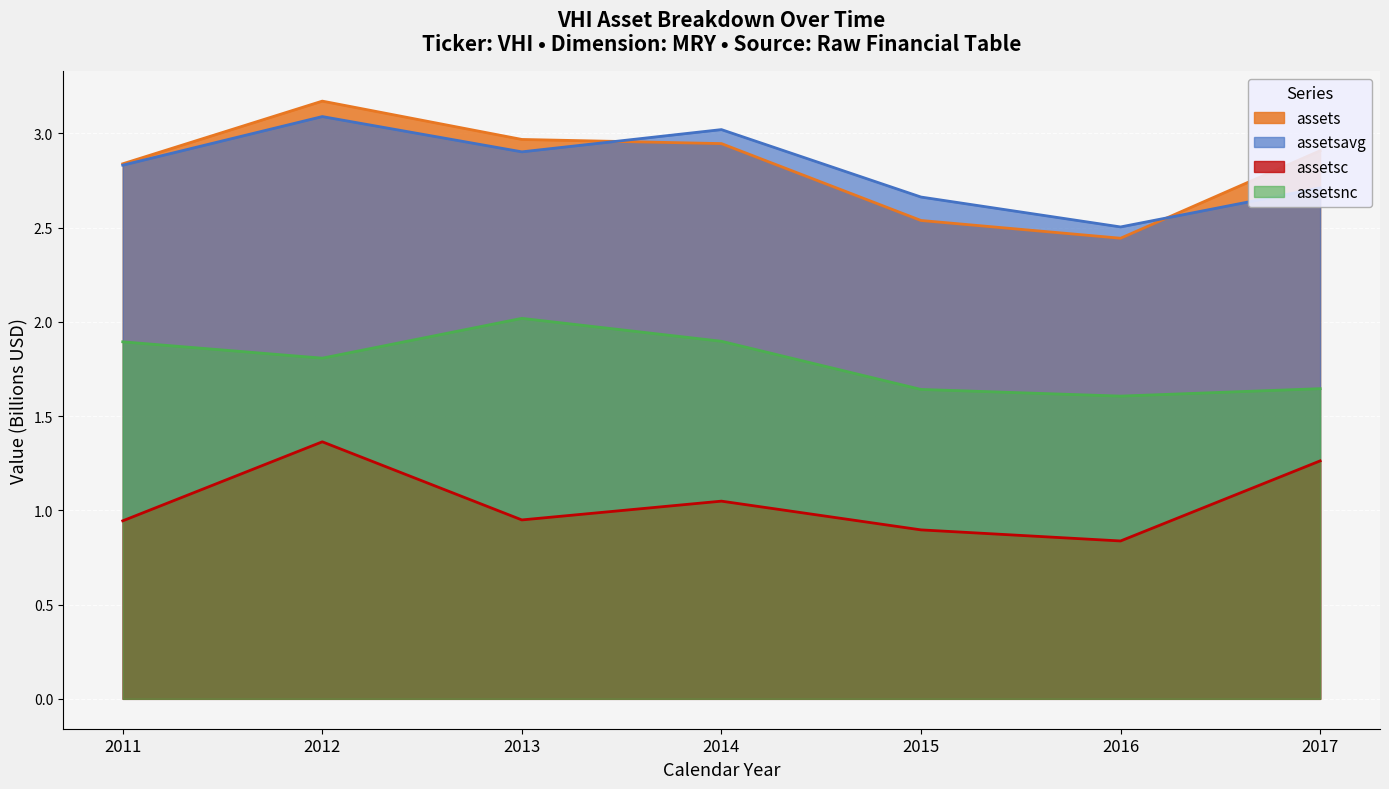

Which series has the largest total across all categories?

assets